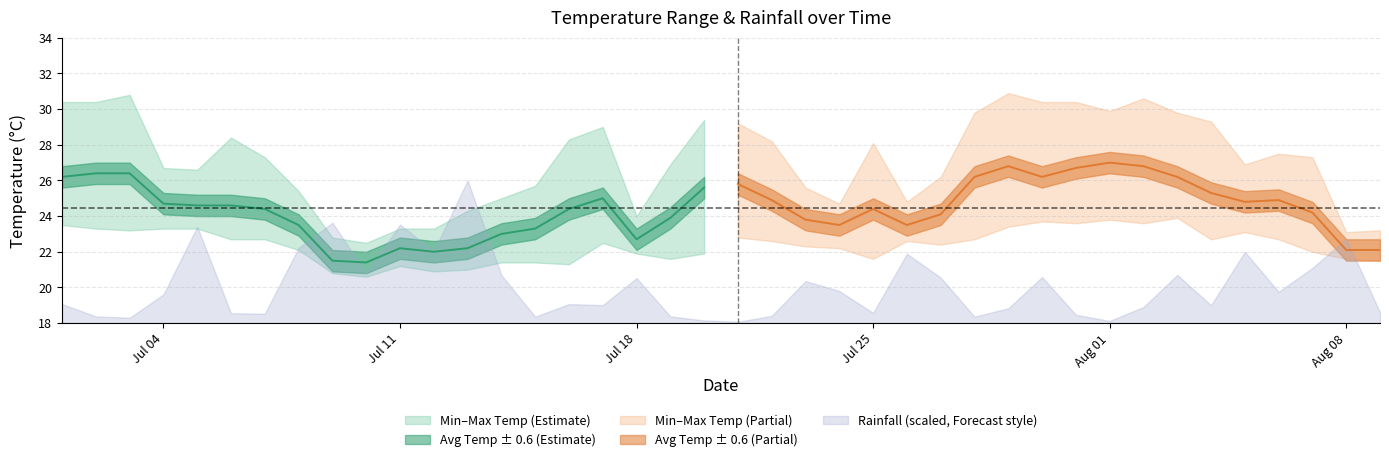

True or false: min_temp_c and avg_temp_c cross at least once.

False